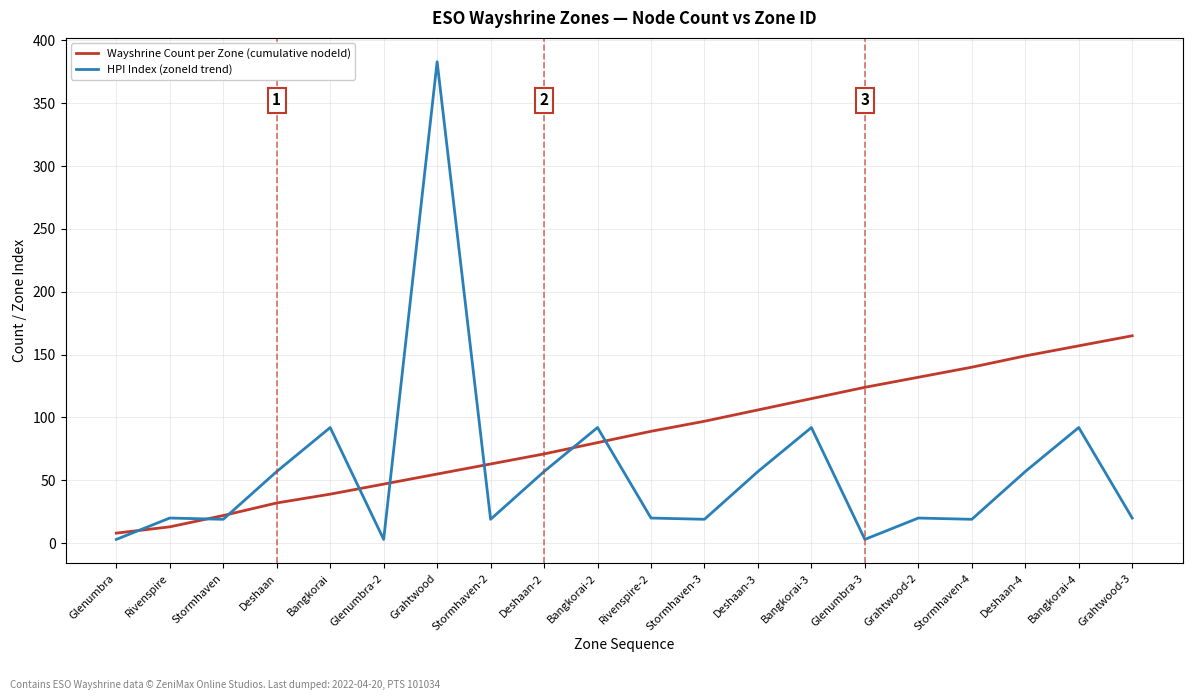

What position from the left is Deshaan-4?

18